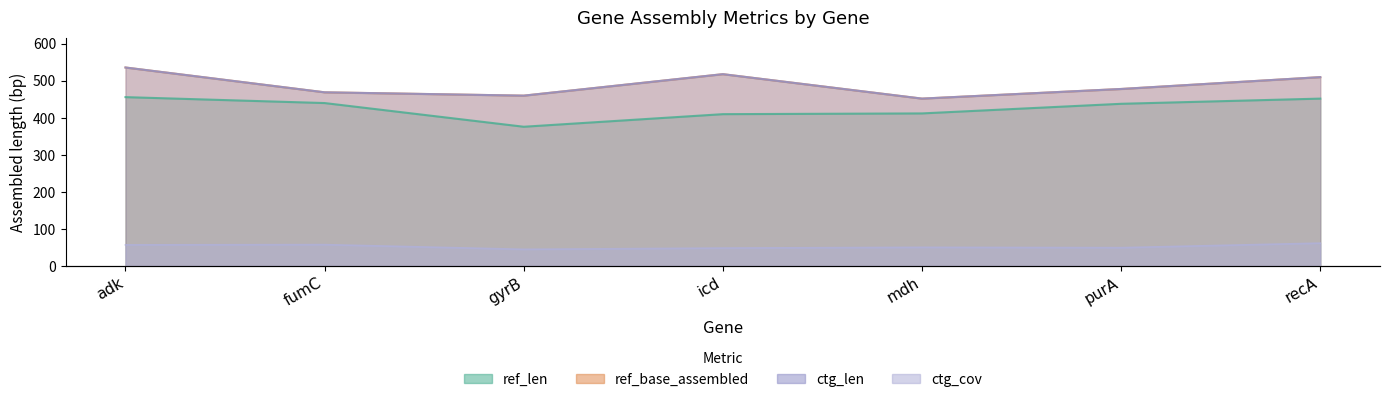

Is it true that ctg_len equals 478.0 at purA?

True